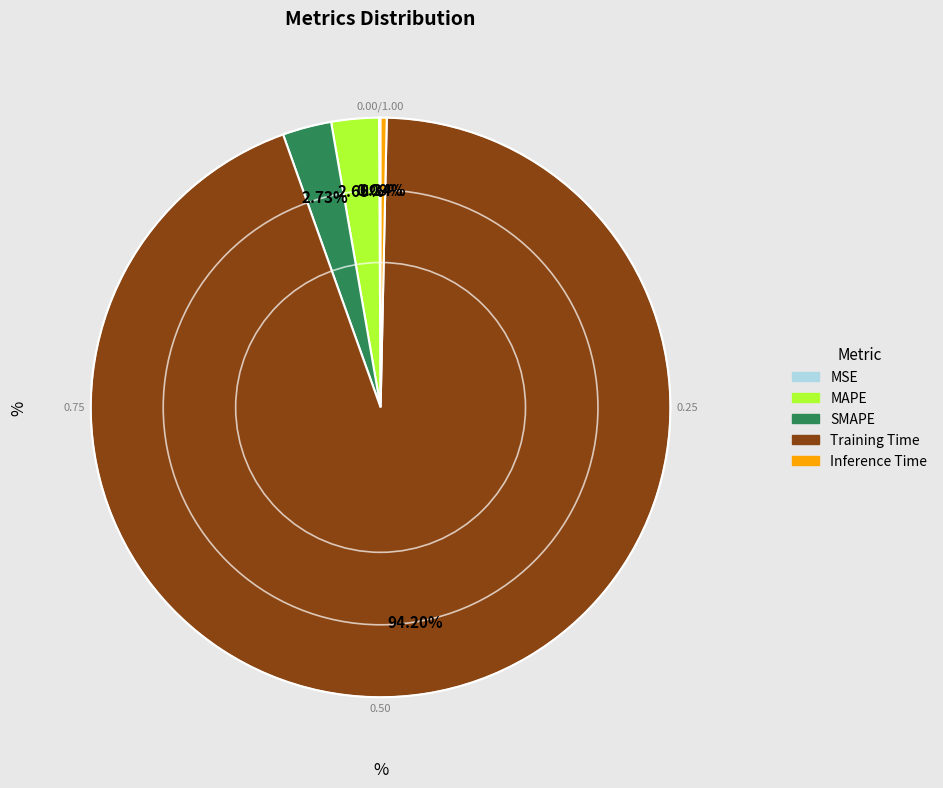

Is there a majority slice in this chart?

Yes